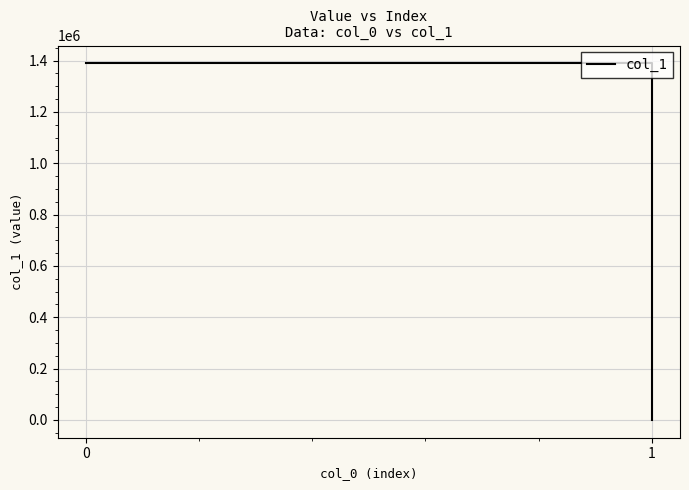

Reading left to right, list all the values displayed in this chart.

1389260.7	0.0